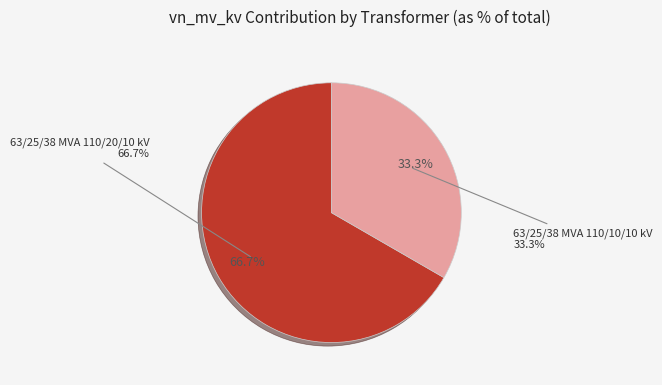

What is the largest slice in the pie chart?

63/25/38 MVA 110/20/10 kV